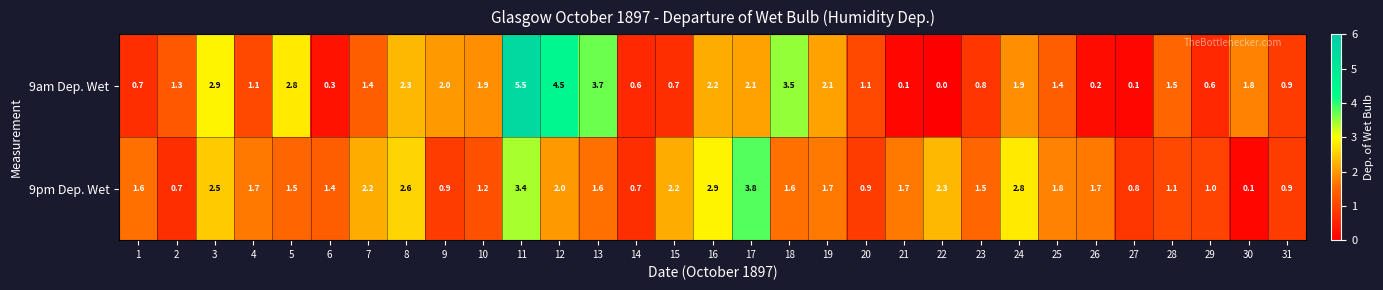

What is the difference between the second highest and second lowest values in the 9pm Dep. Wet series?

2.7